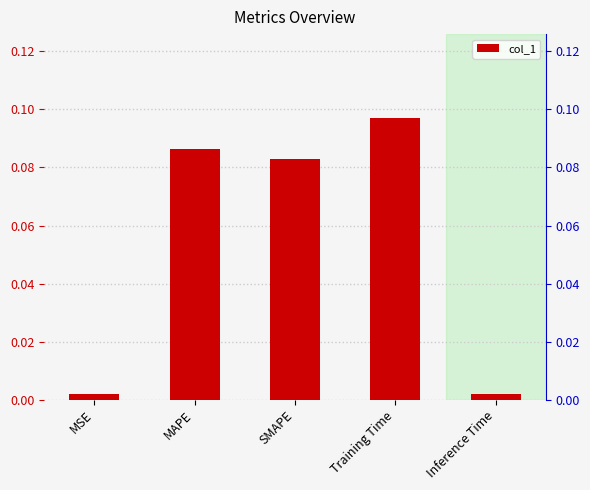

What is the difference between the second highest and minimum values?

0.1